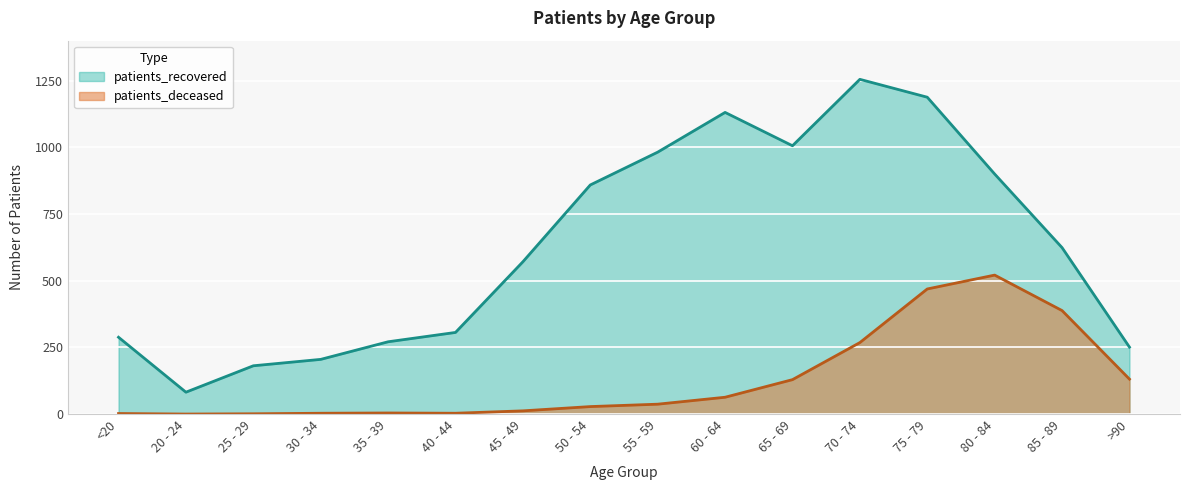

True or false: patients_deceased and patients_recovered intersect in this chart.

False